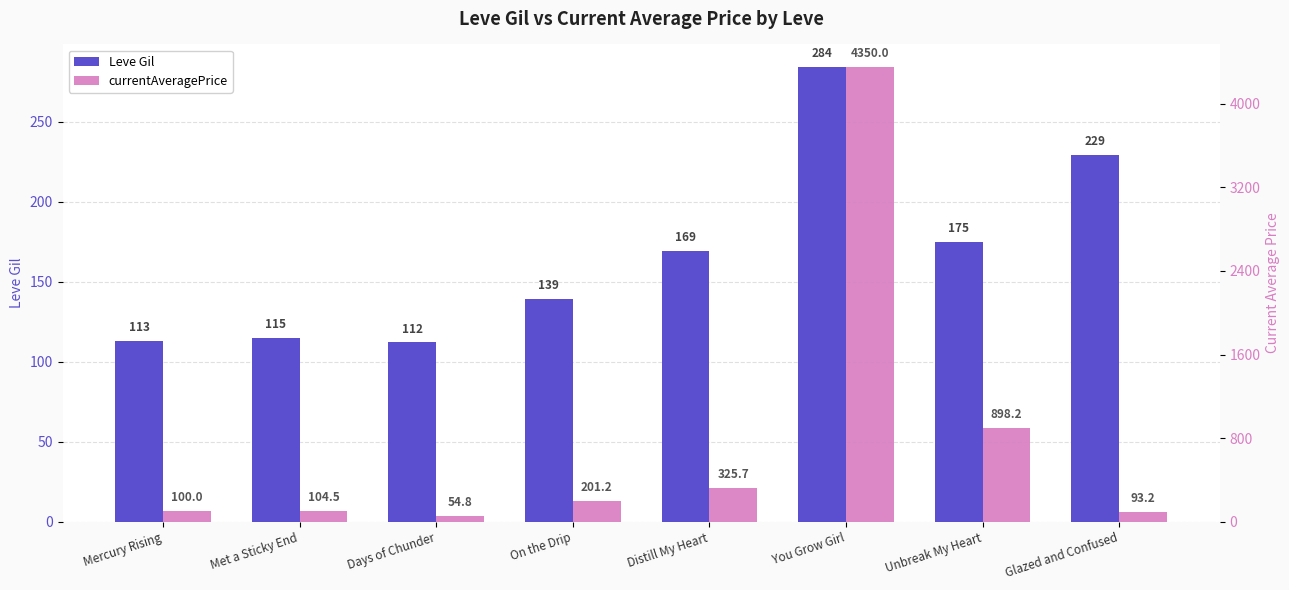

List the series in order of their peak value, lowest first.

Leve Gil, currentAveragePrice